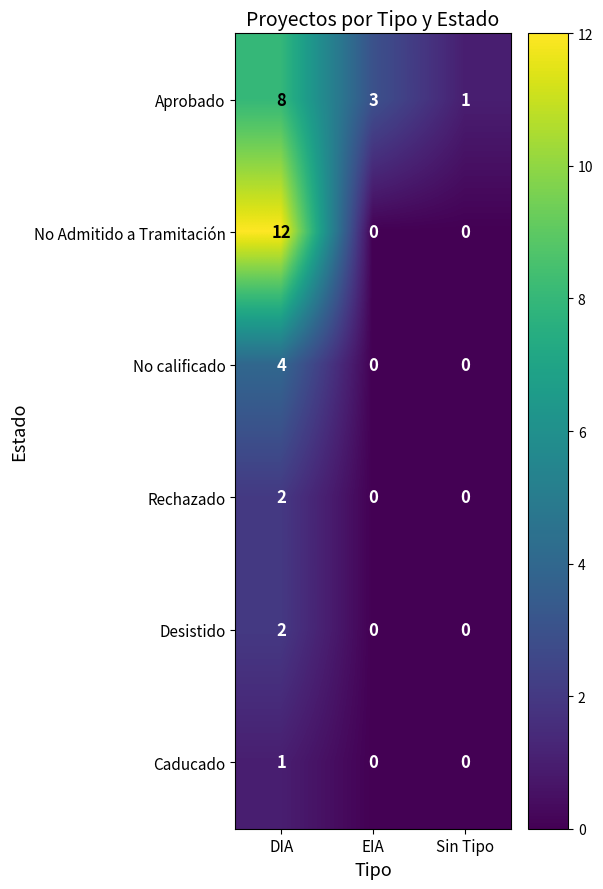

What is the sum of the Aprobado values at Sin Tipo and EIA?

4